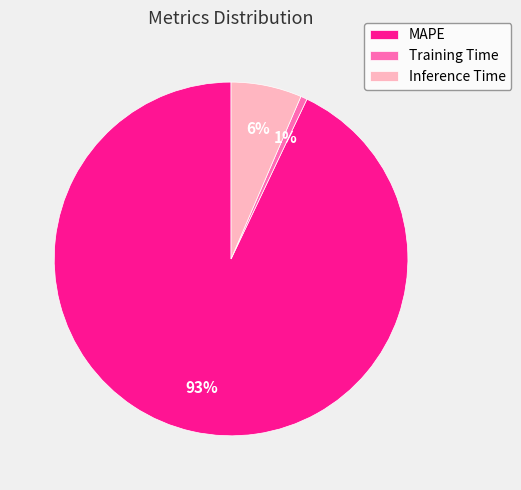

Is the sum of MAPE and Training Time greater than half?

Yes